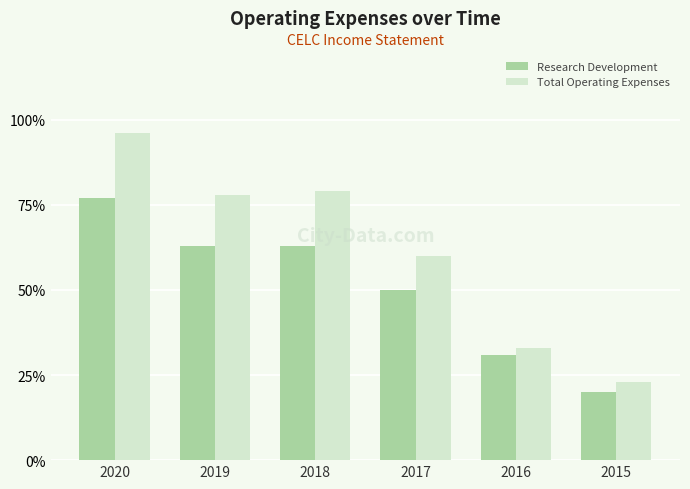

Which series has the largest total across all categories?

Total Operating Expenses